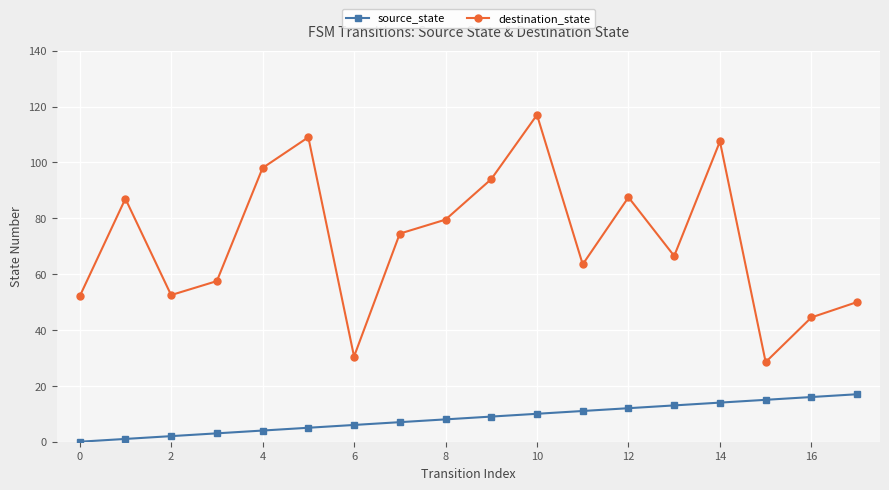

List the series in order of their peak value, lowest first.

source_state, destination_state